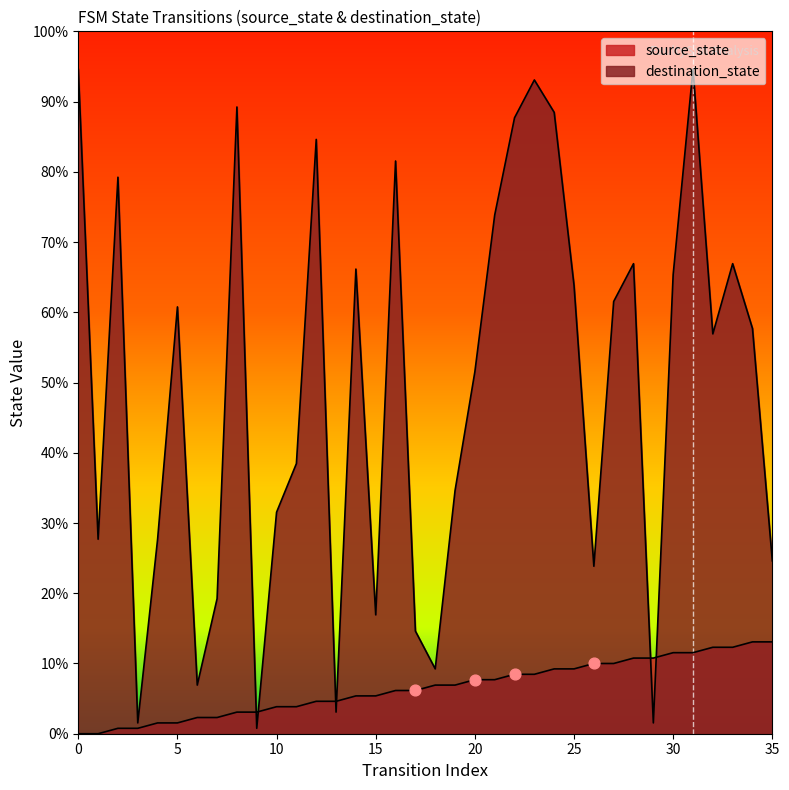

Which series reaches the maximum Y coordinate?

destination_state